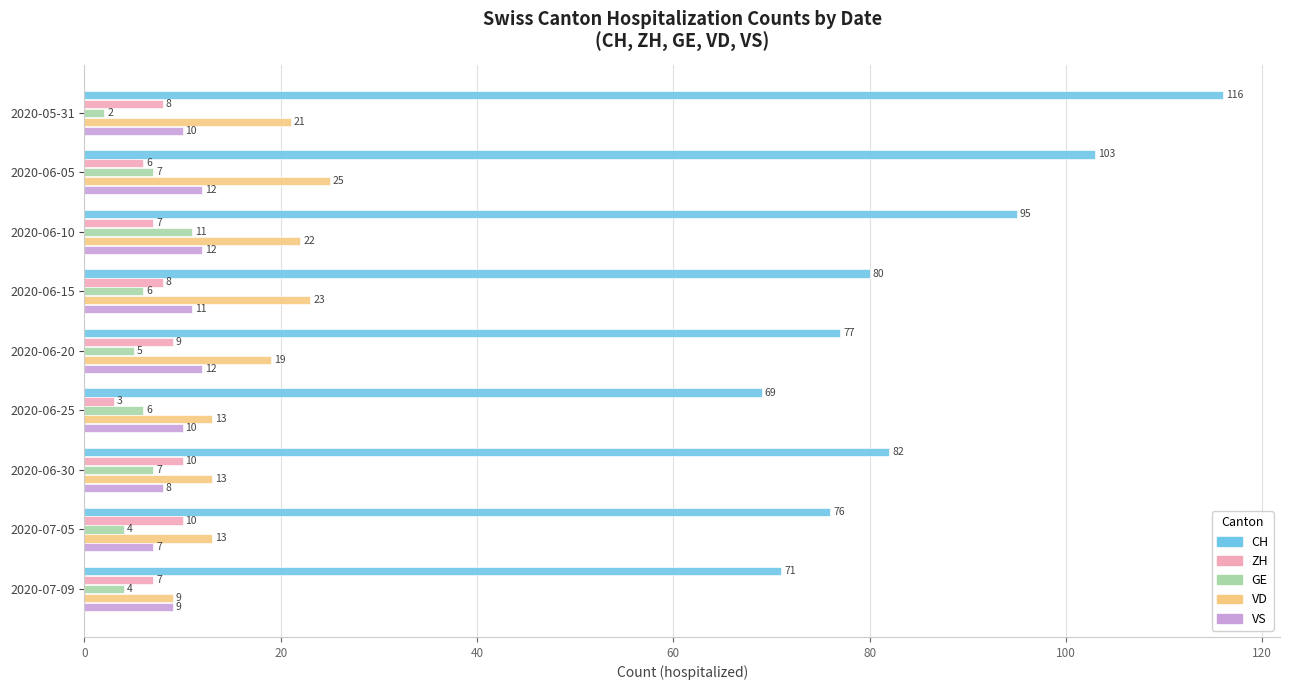

Is it true that CH equals 69 at 2020-06-25?

True